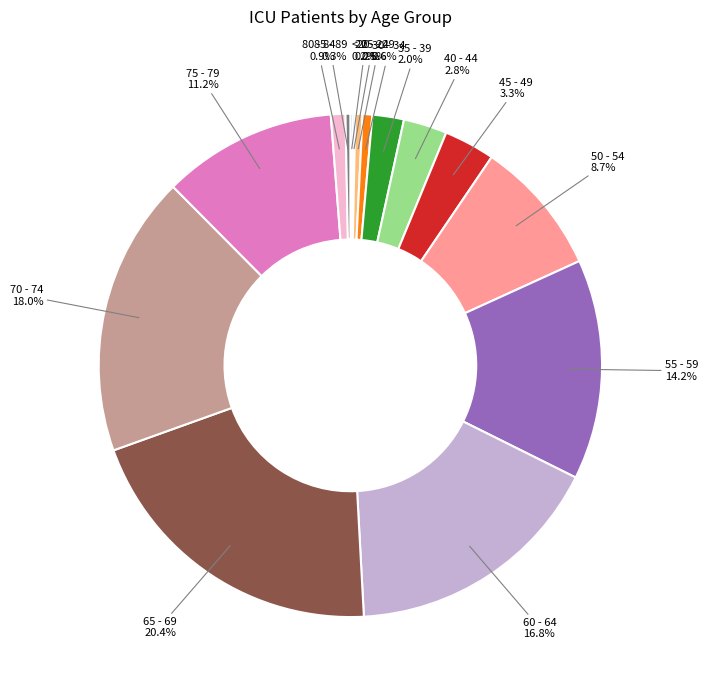

What is the largest slice in the pie chart?

65 - 69